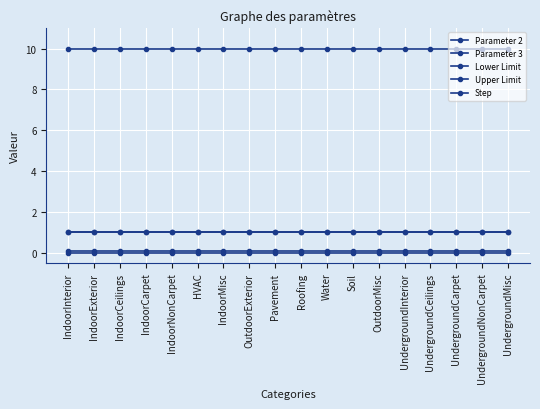

Does the chart have visible grid lines?

Yes